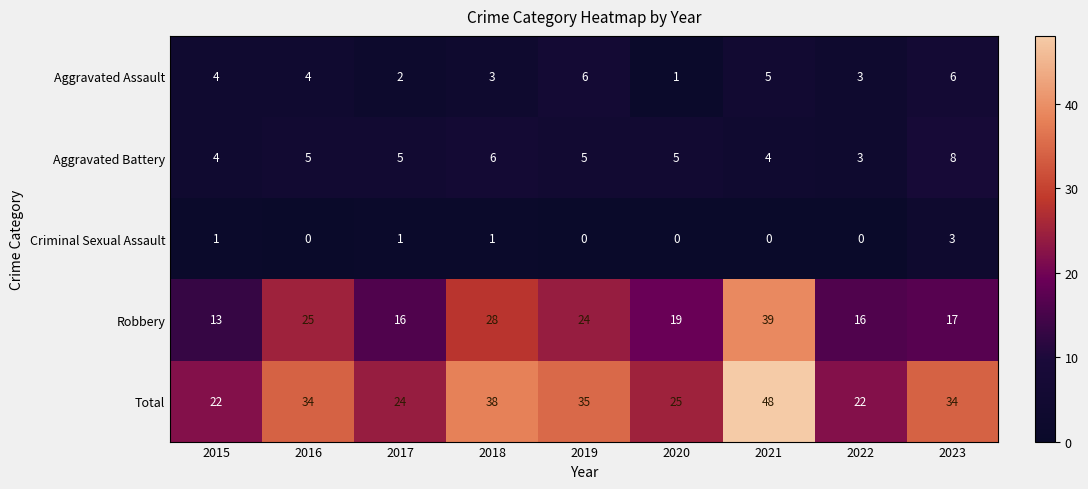

What is the difference between the maximum and minimum values in the Aggravated Assault series?

5